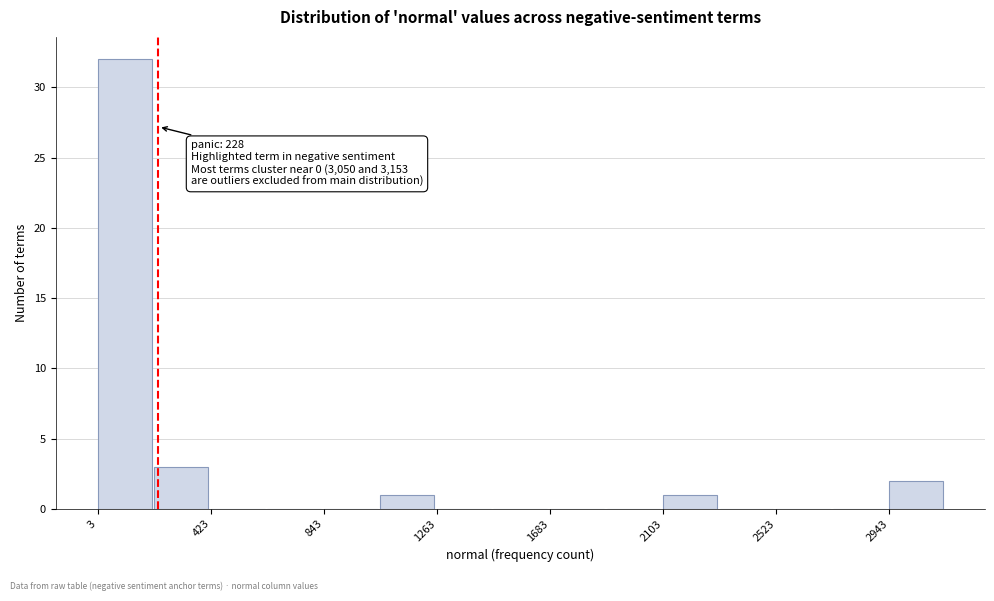

Over which range of the x-axis is the bar tallest?

0 to 200